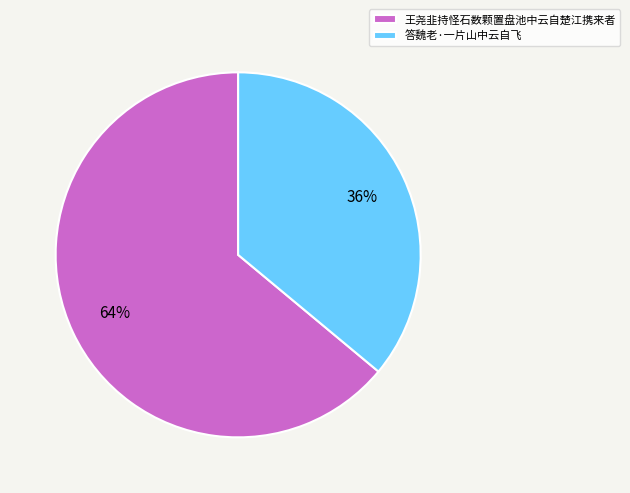

What is the largest slice in the pie chart?

王尧韭持怪石数颗置盘池中云自楚江携来者